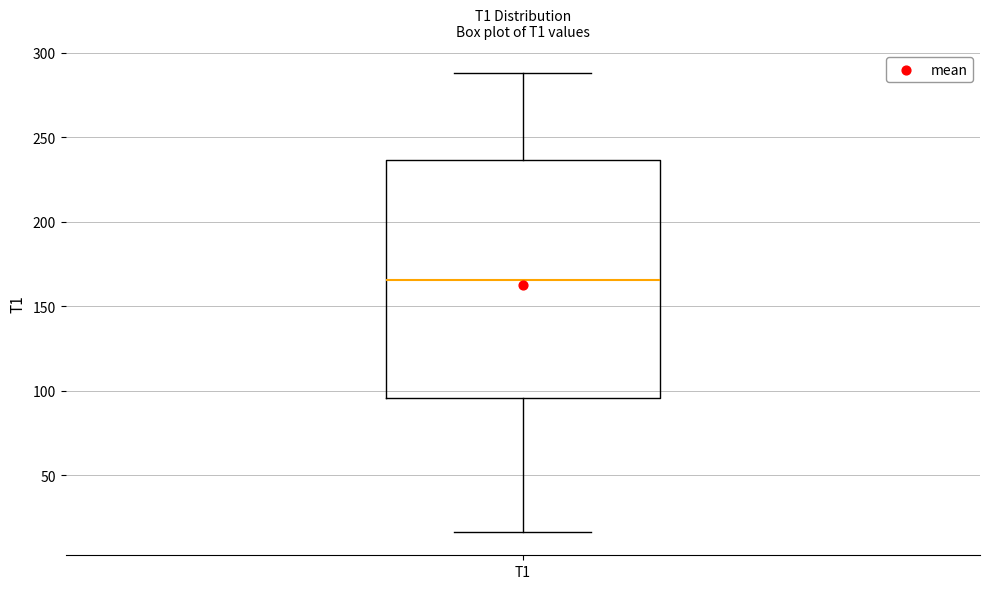

Read this box plot against the y-axis: the position of the median line, the range covered by the box, and the ends of both whiskers. The values are not printed on the chart, so give them approximately, as read against the axis.

median 165, box 95 to 235, whiskers 15 to 290